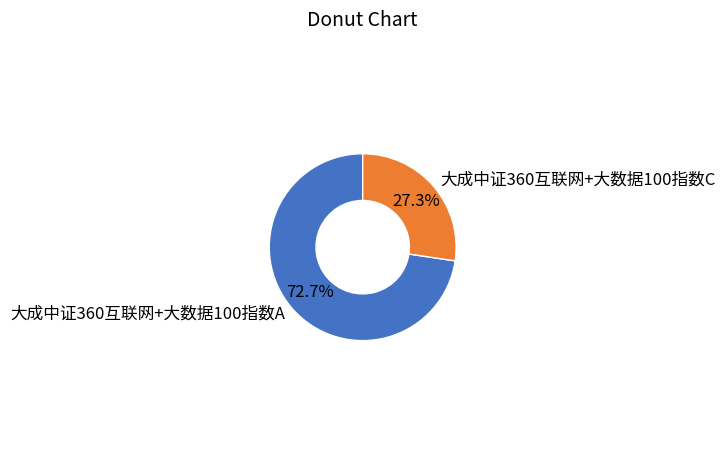

To the nearest percent, what is the combined percentage of 大成中证360互联网+大数据100指数C and 大成中证360互联网+大数据100指数A?

100%